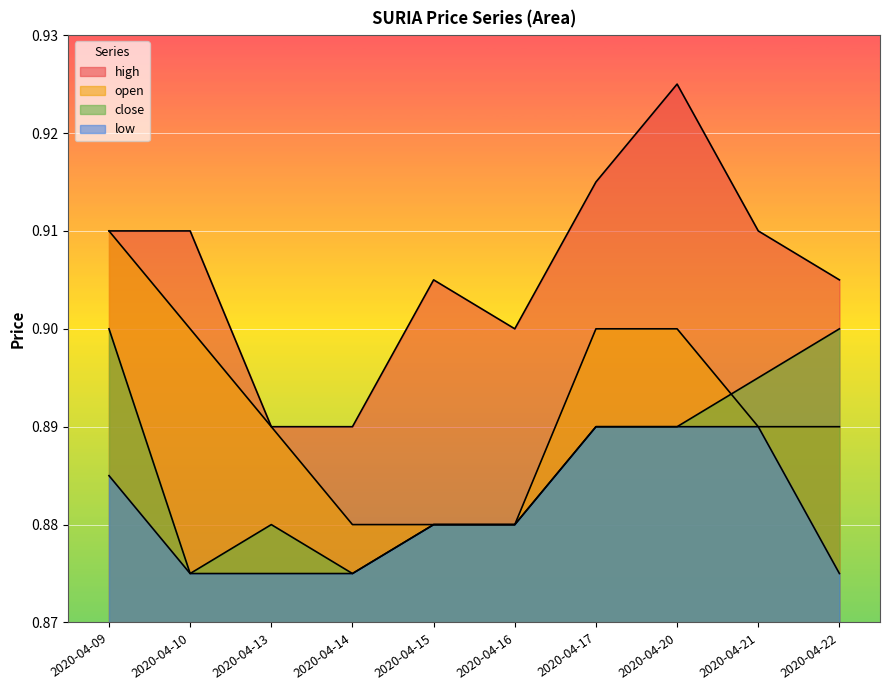

Which category has the lowest value in the low series?

2020-04-10